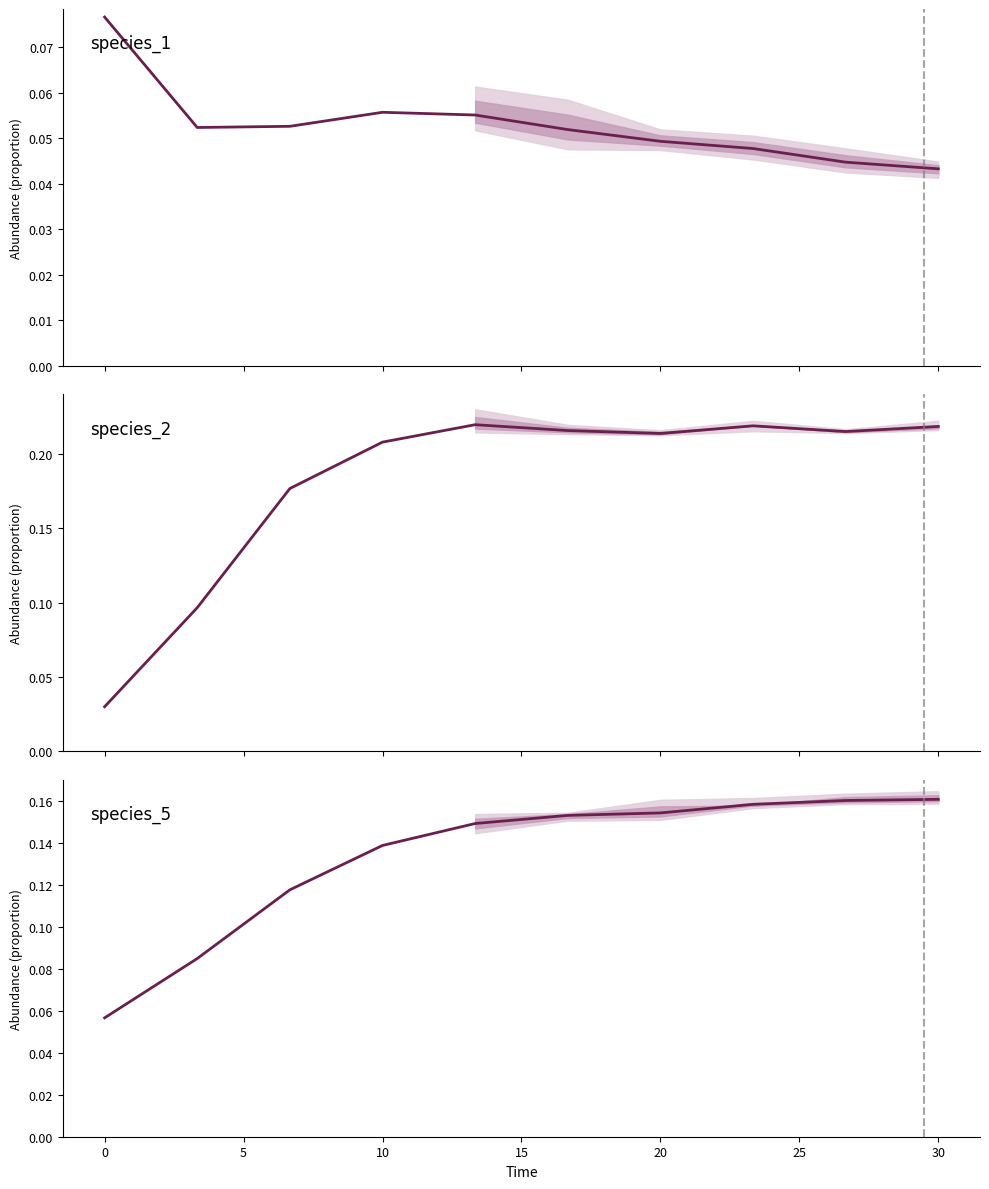

How many values are between 0 and 1?

10